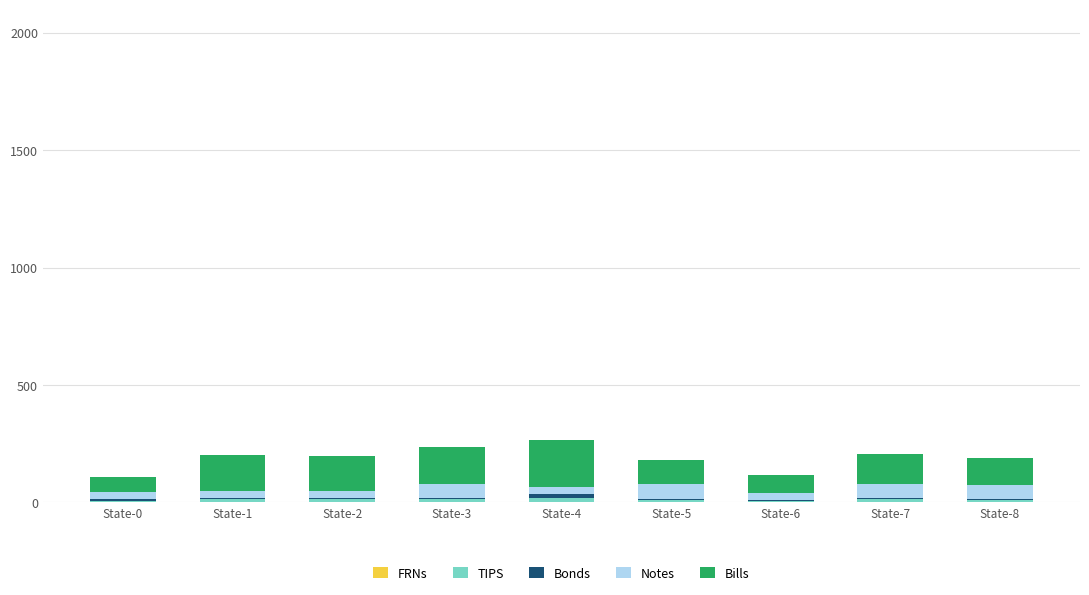

Are the bars grouped side by side (vs. stacked)?

No